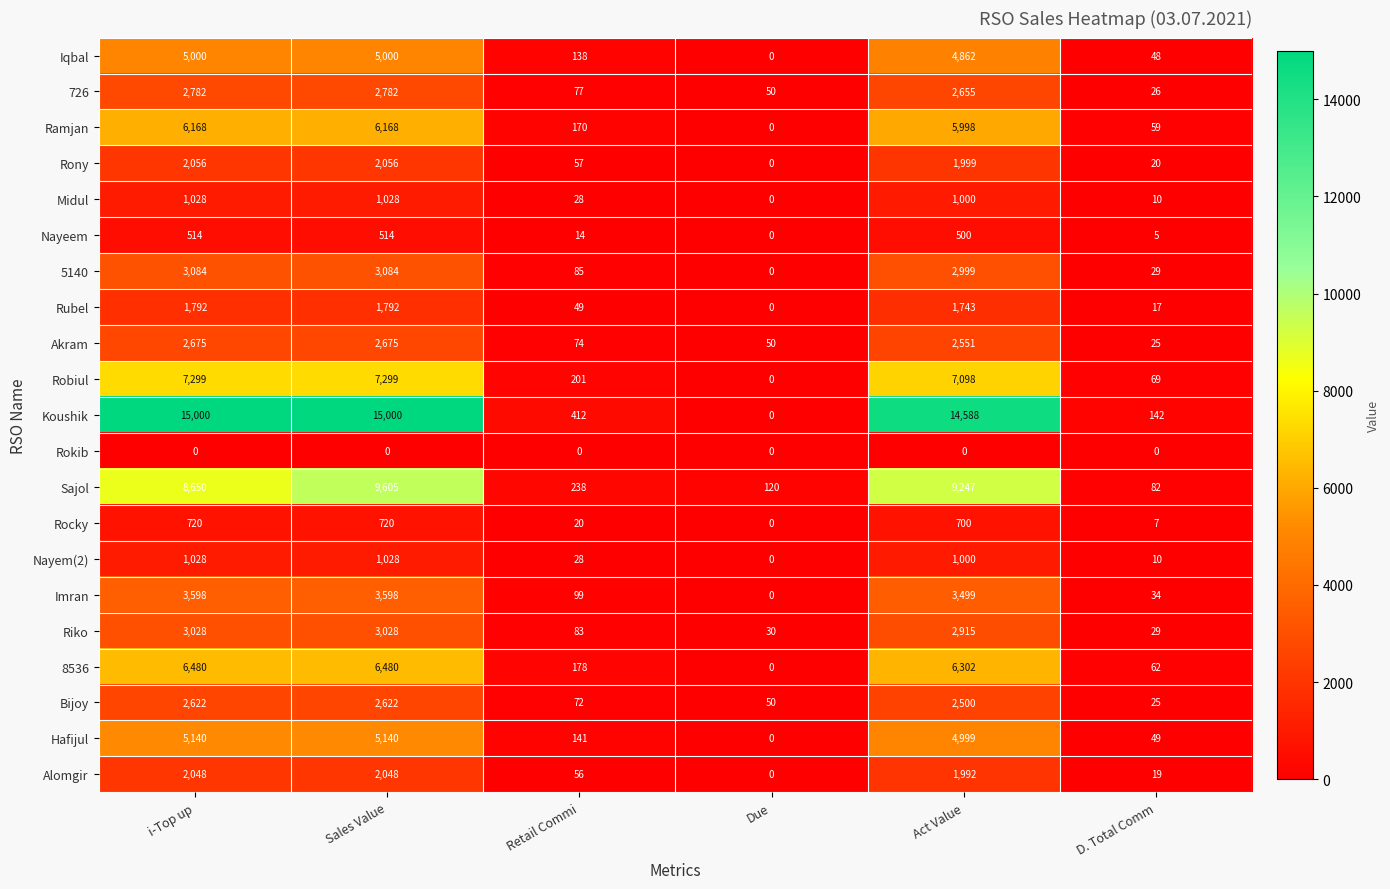

What is the maximum value for Sajol?

9605